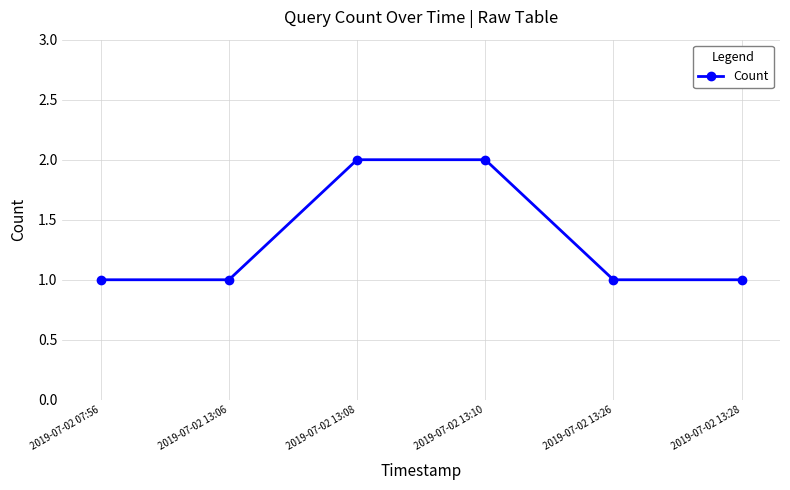

What is the sum of all values?

8